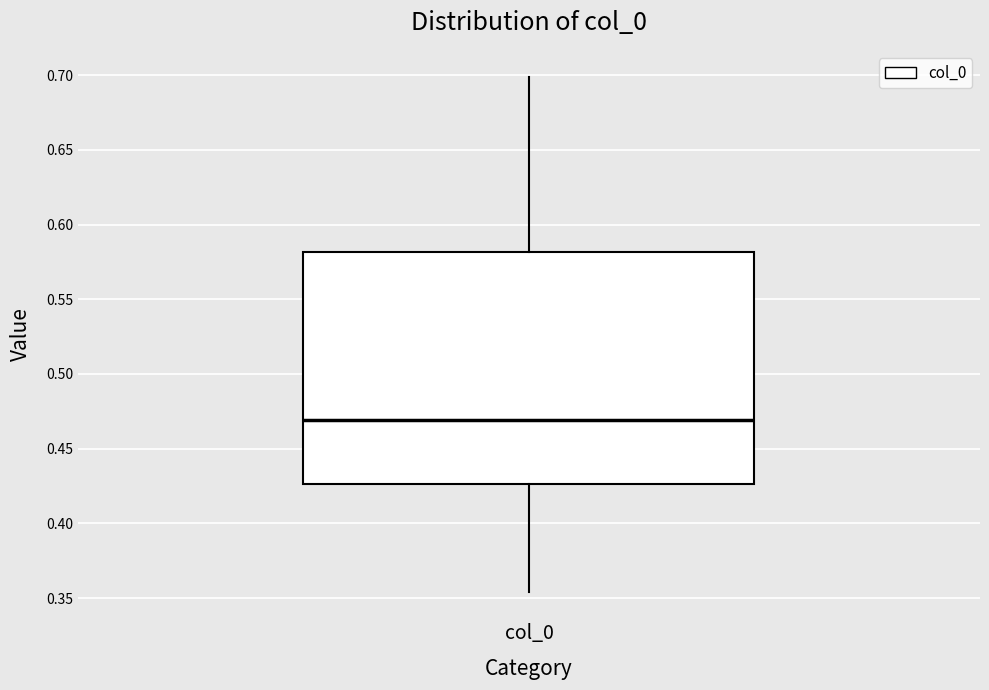

Read this box plot against the y-axis: the position of the median line, the range covered by the box, and the ends of both whiskers. The values are not printed on the chart, so give them approximately, as read against the axis.

median 0.470, box 0.425 to 0.580, whiskers 0.355 to 0.700